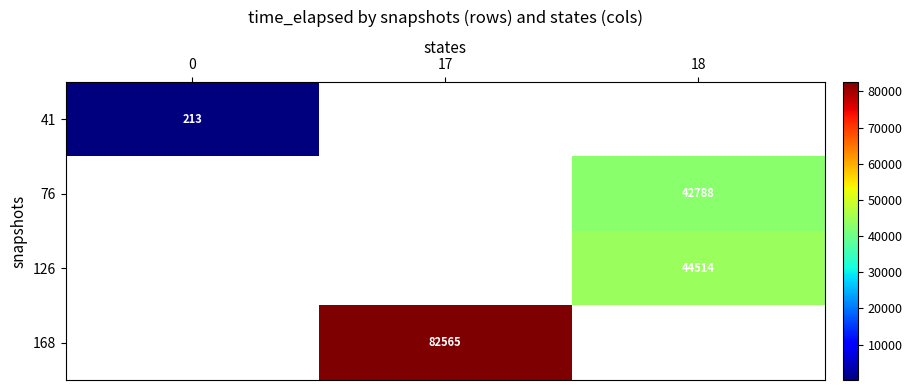

The value of 76 at 18 is 42787.5. True or false?

True